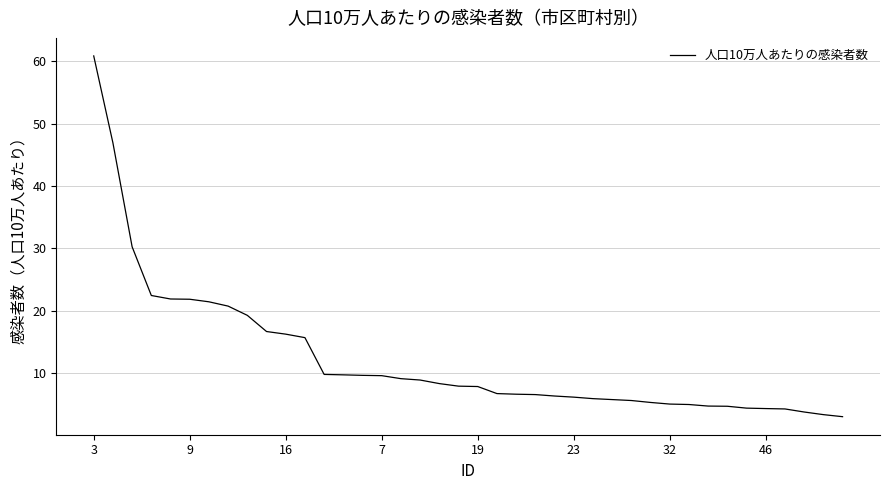

What is the difference between the maximum and minimum values?

57.8